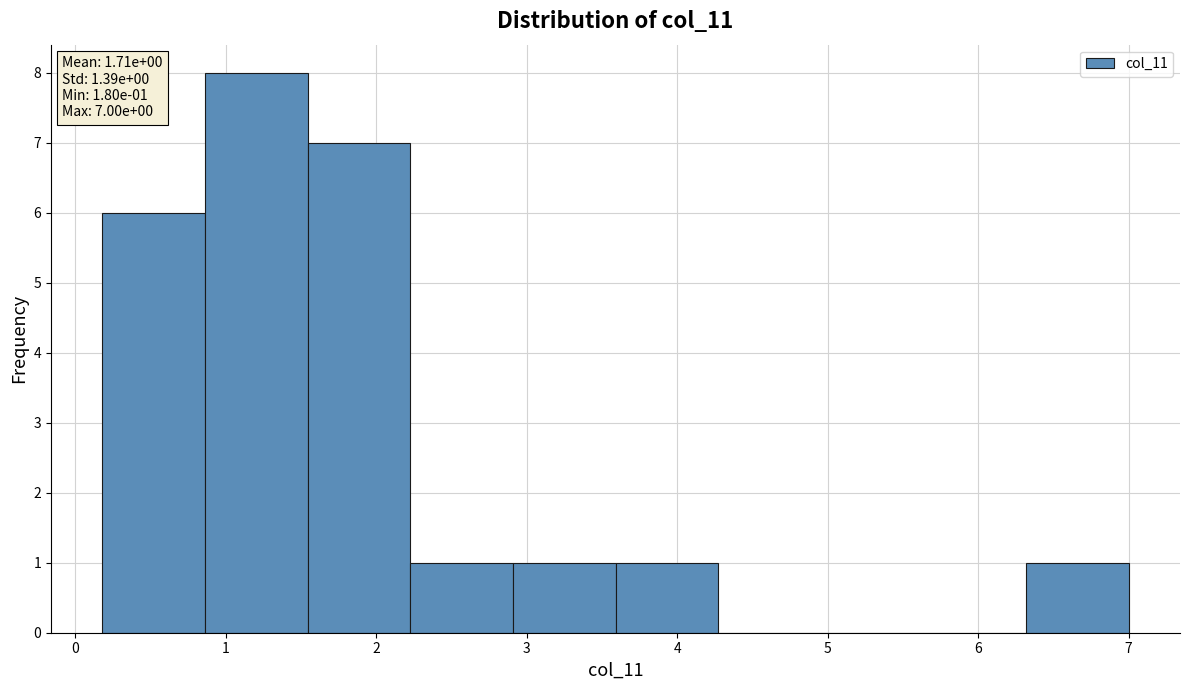

Over which range of the x-axis is the bar tallest?

0.9 to 1.5